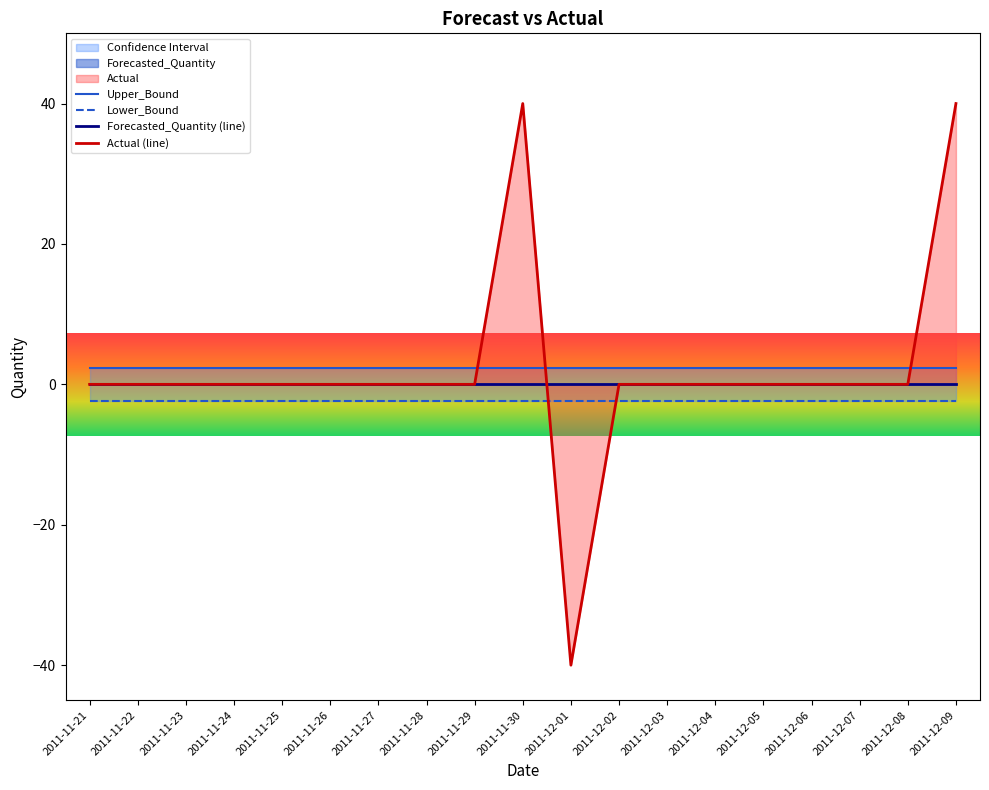

What is the value of the Upper_Bound point at the 13th from the left?

2.3